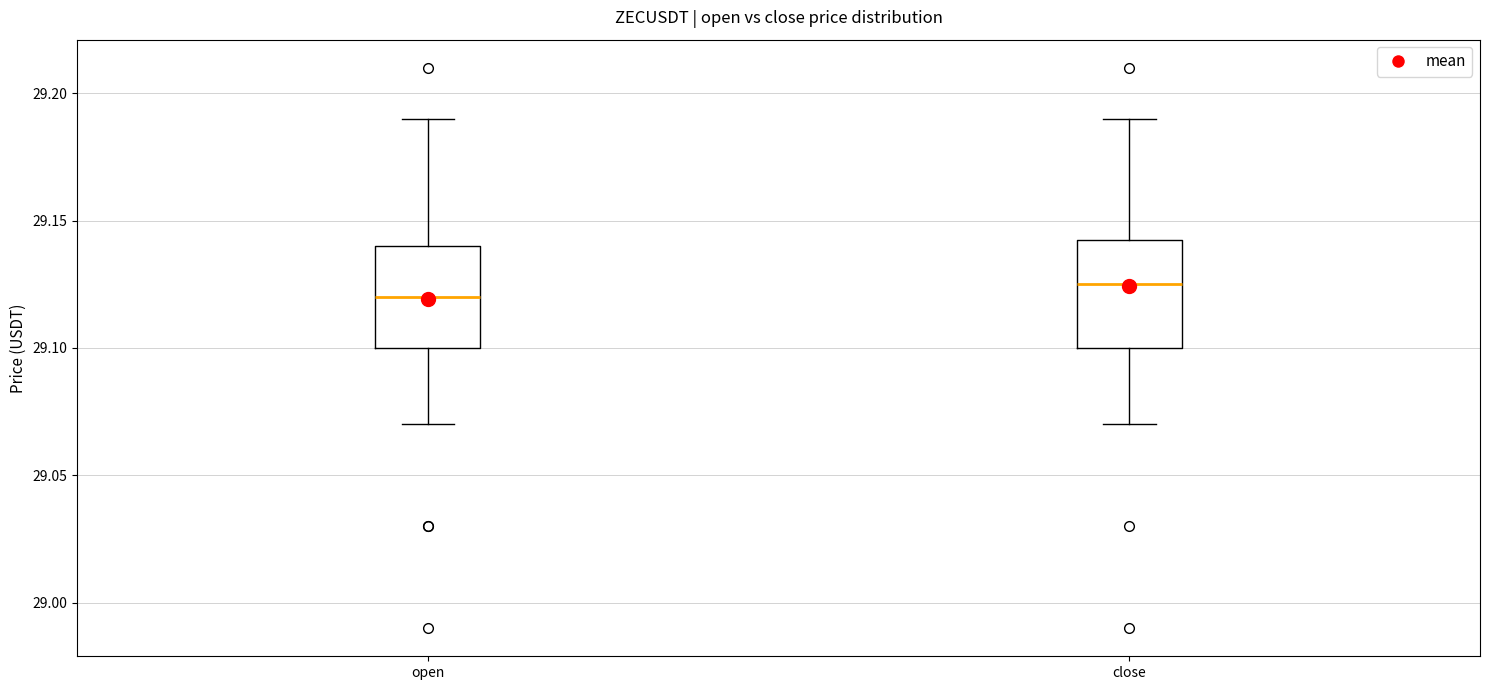

Reading left to right, read every box against the y-axis: the position of its median line, the range the box covers, and the ends of its whiskers. The values are not printed on the chart, so give them approximately, as read against the axis.

open: median 29.120, box 29.100 to 29.140, whiskers 29.070 to 29.190
close: median 29.125, box 29.100 to 29.145, whiskers 29.070 to 29.190